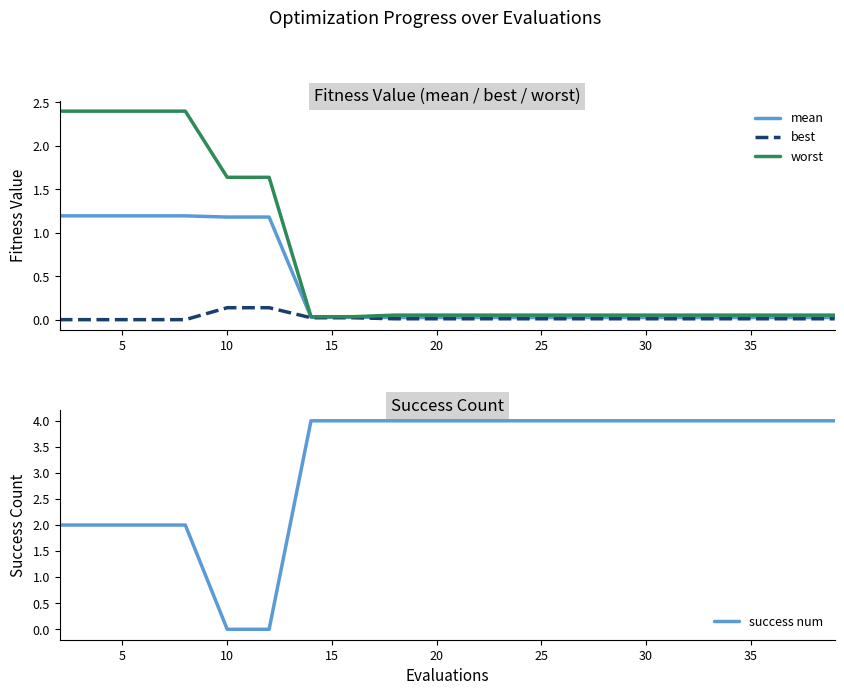

Does the chart have visible grid lines?

No